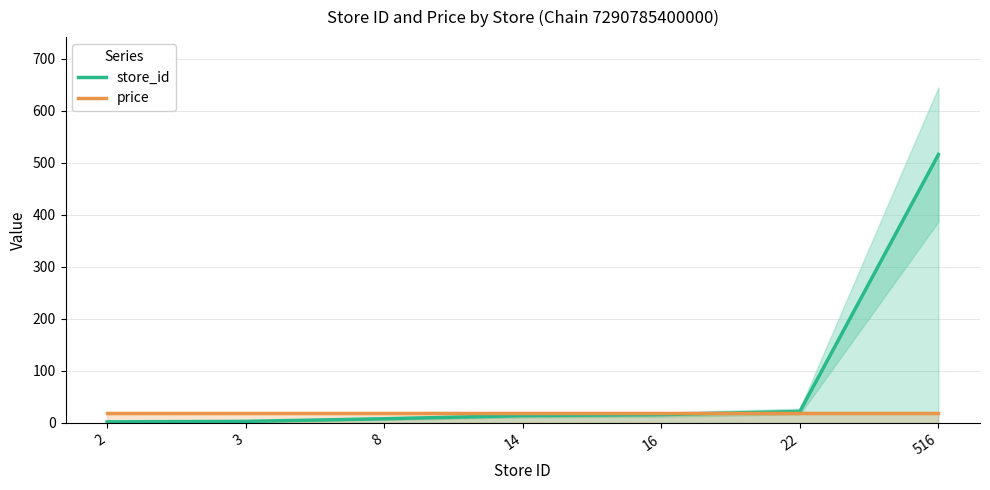

True or false: price has more than 0 points higher than both neighbors.

False